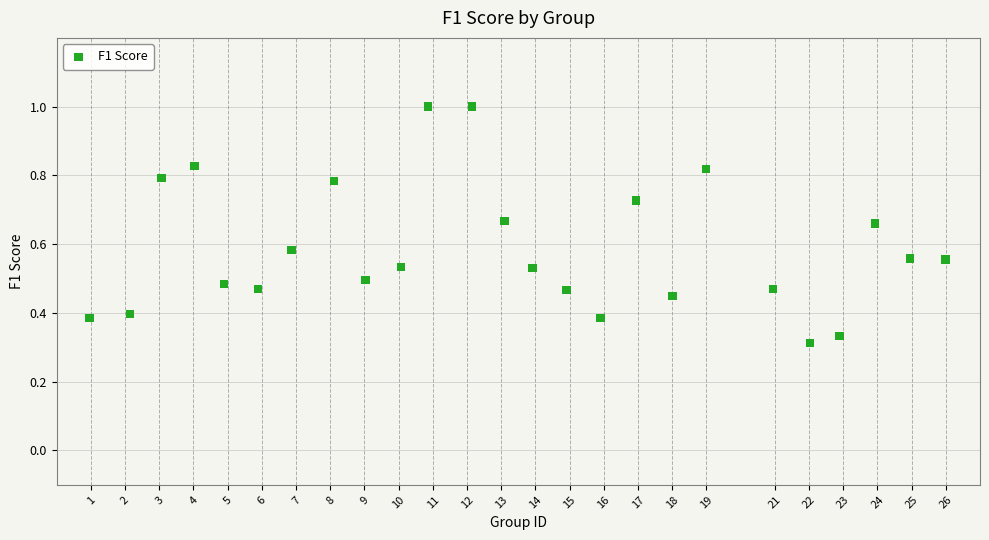

What is the range of X values (max minus min)?

25.0